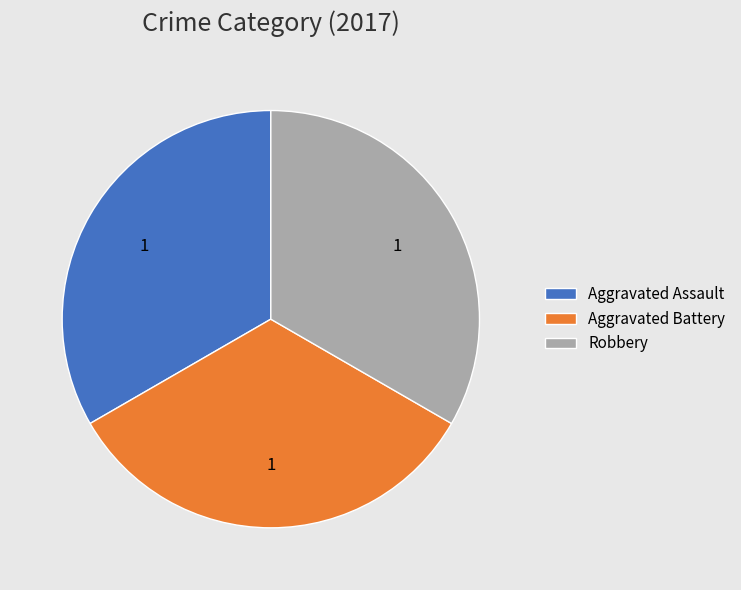

Combined, do Robbery and Aggravated Battery account for over 50%?

Yes